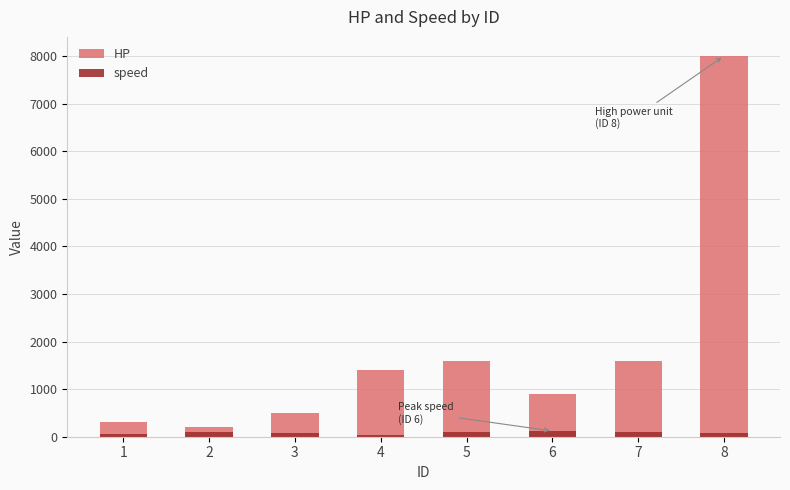

At which label is speed closest to 82?

3